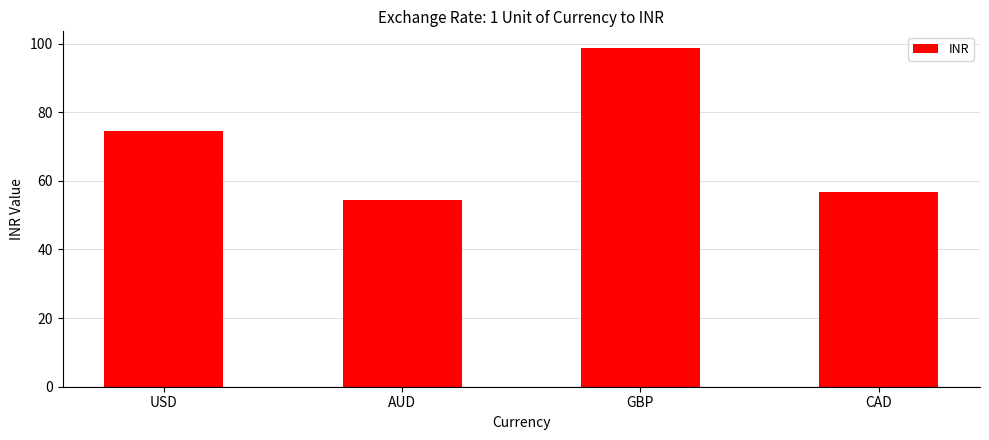

How many bars are there in total?

4